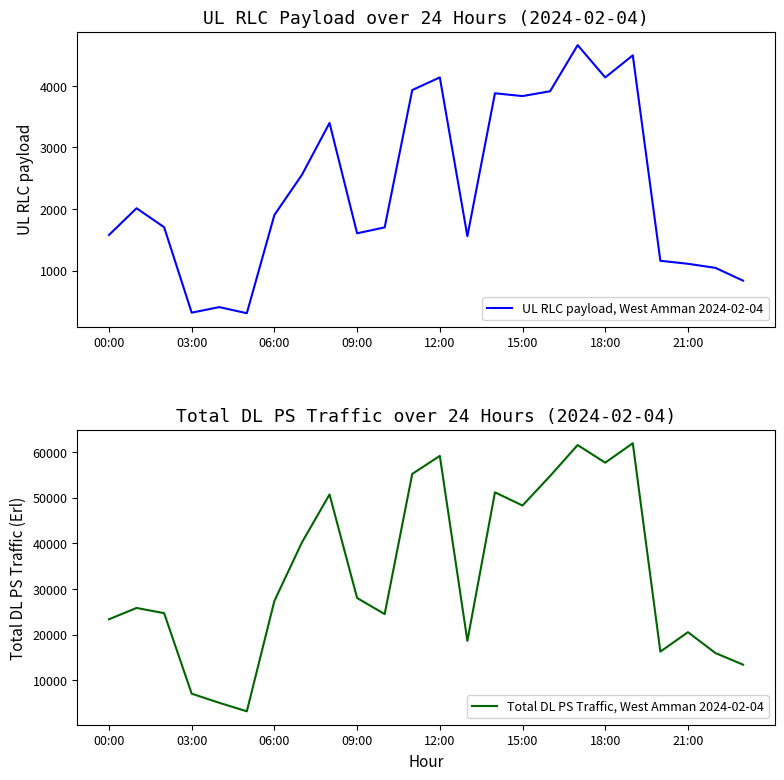

What is the label of the 24th point from the left?

23